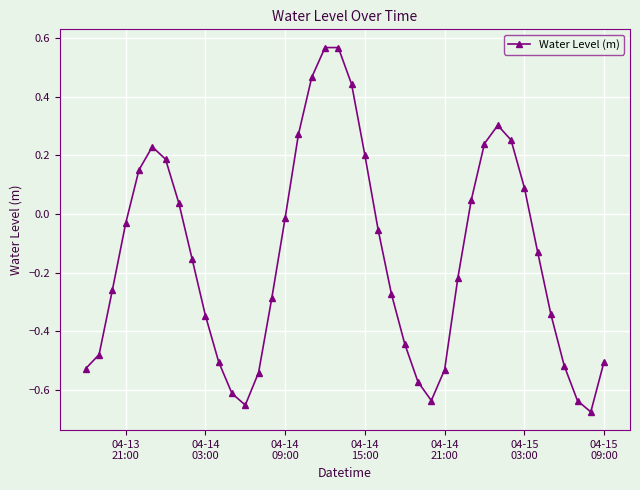

What is the difference between the maximum and minimum values?

1.2